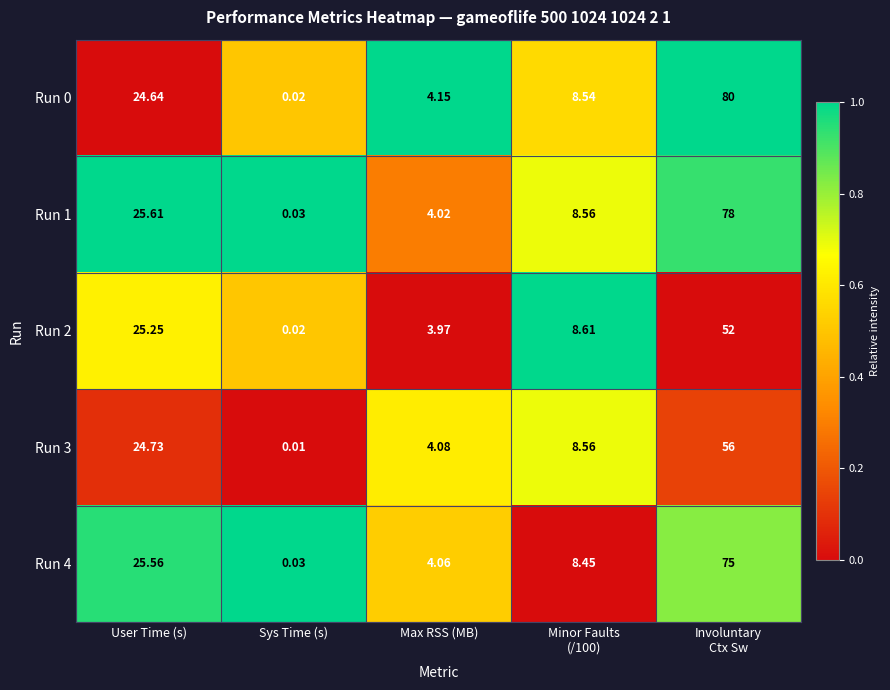

Where does the Run 0 series first go above 8?

User Time (s)